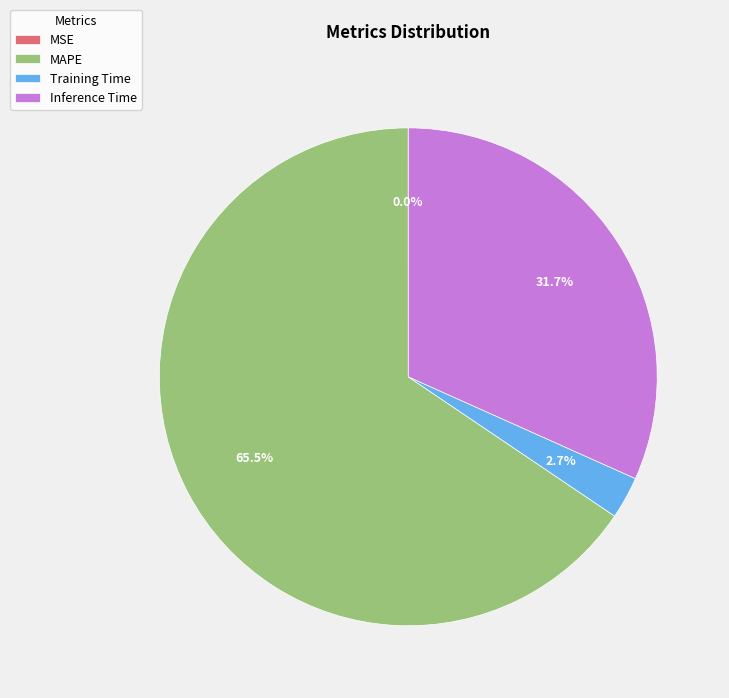

To the nearest percent, what is the difference between the largest and smallest slice percentages?

66%